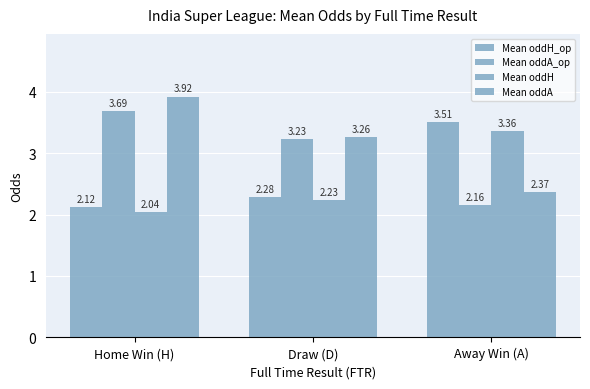

Count the number of categories in the chart.

3